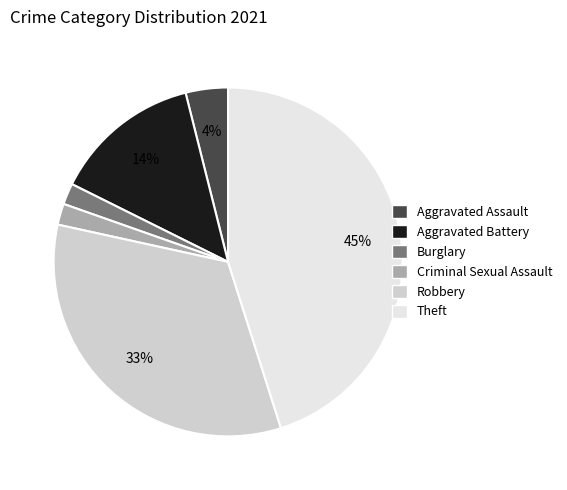

The Theft slice represents 32% of the pie. True or false?

False